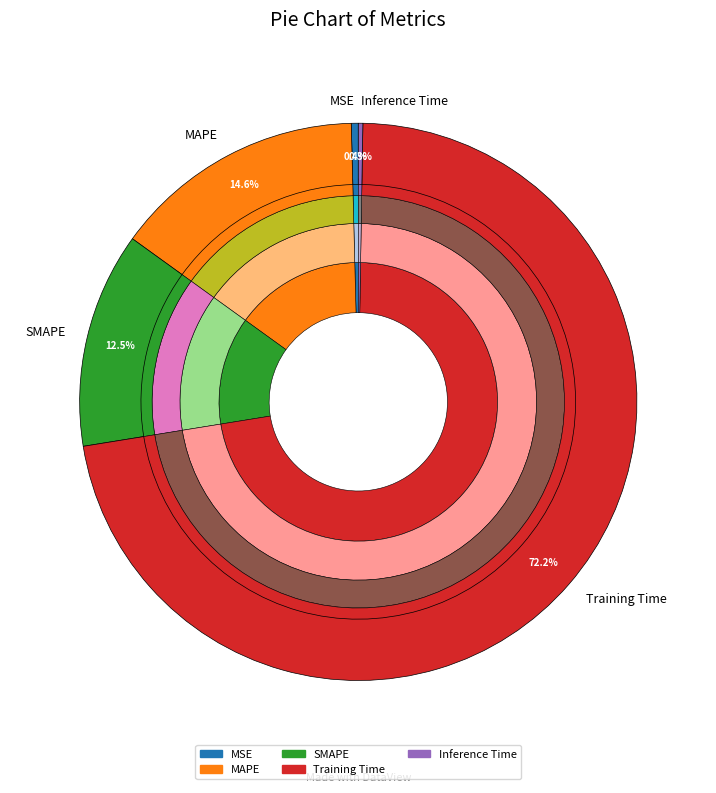

Count the number of slices in the pie.

5